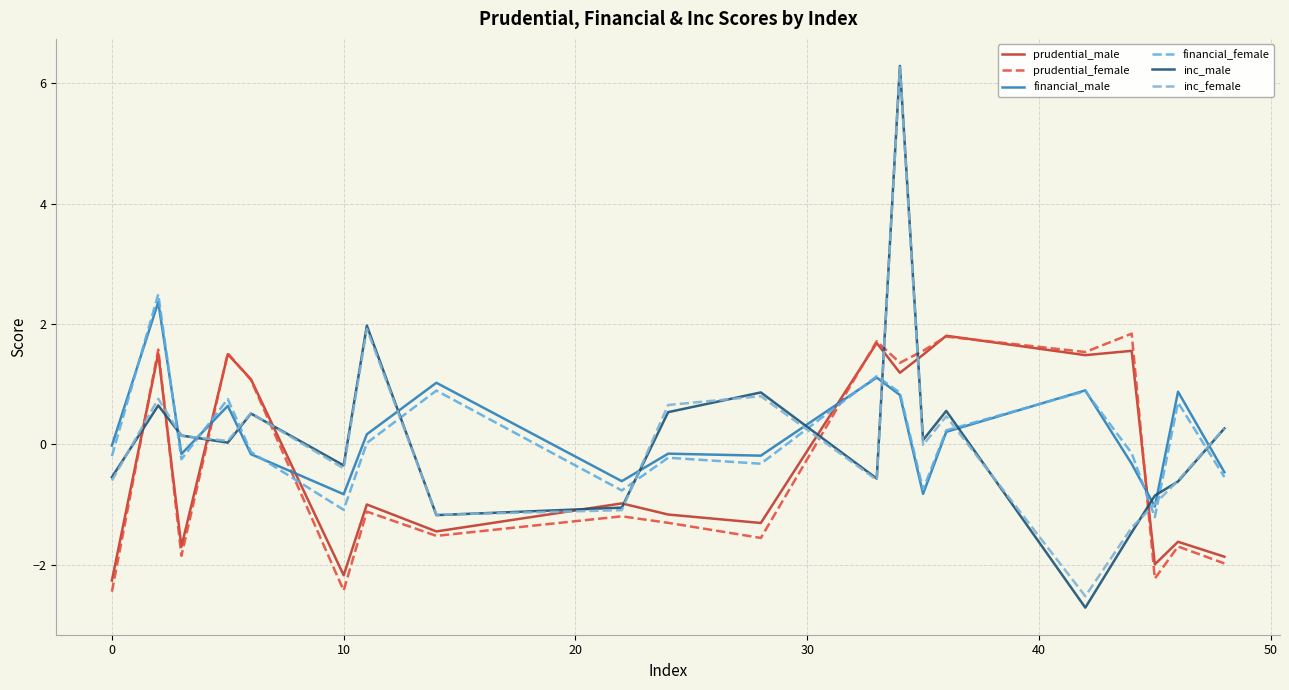

How many lines are shown in the chart?

6